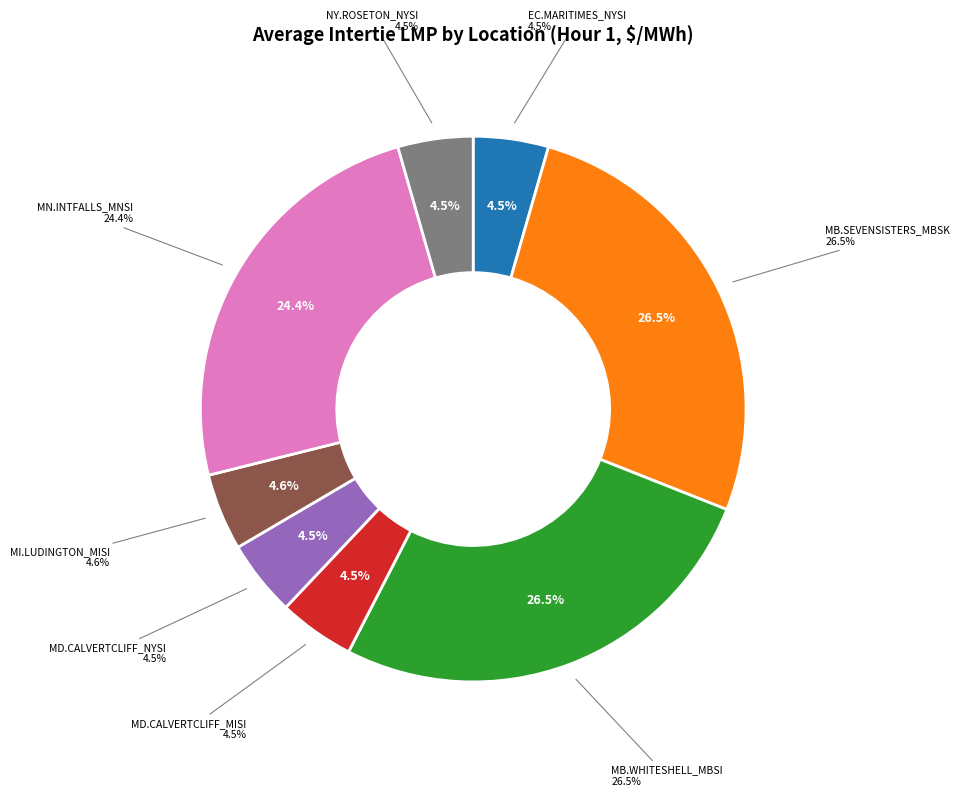

Rank the categories by value from highest to lowest.

MB.SEVENSISTERS_MBSK, MB.WHITESHELL_MBSI, MN.INTFALLS_MNSI, MI.LUDINGTON_MISI, MD.CALVERTCLIFF_MISI, MD.CALVERTCLIFF_NYSI, EC.MARITIMES_NYSI, NY.ROSETON_NYSI